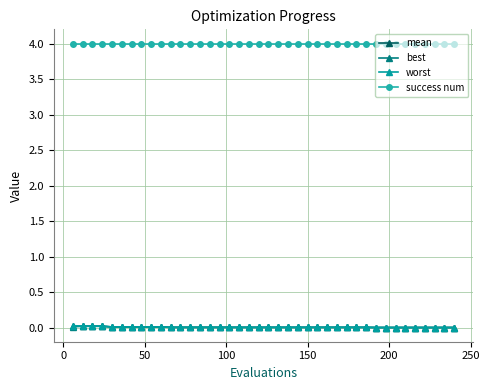

True or false: mean and success num cross at least once.

False